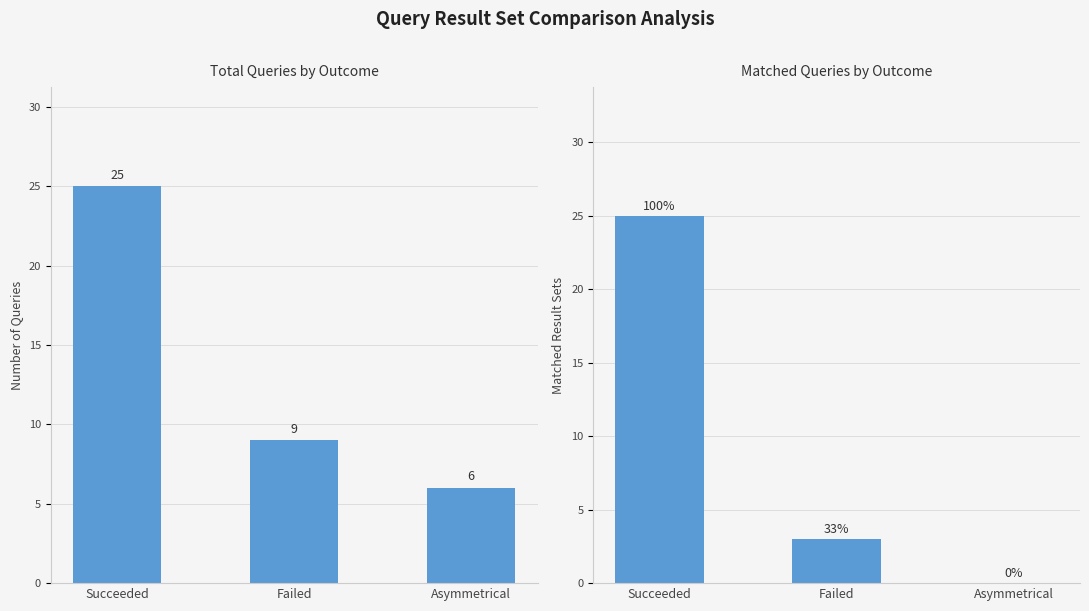

Reading left to right, transcribe all the data shown in this chart.

Total Queries: 25	9	6
Matched Results: 25	3	0